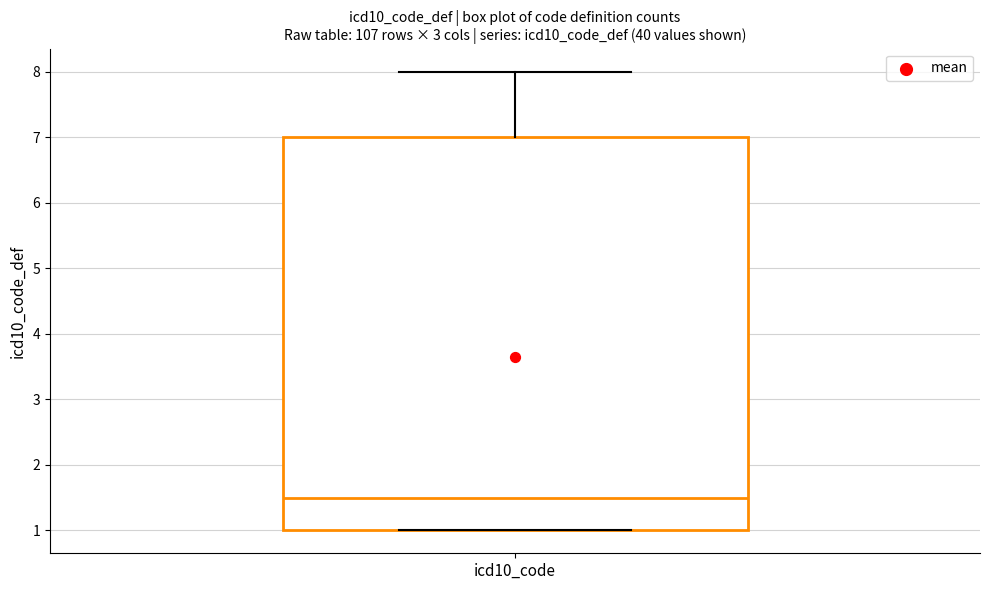

Transcribe this box plot: give where the median line is, the range the box spans, and where the two whiskers end, as read against the y-axis. The values are not printed on the chart, so give them approximately, as read against the axis.

median 1.5, box 1.0 to 7.0, whiskers 1.0 to 8.0